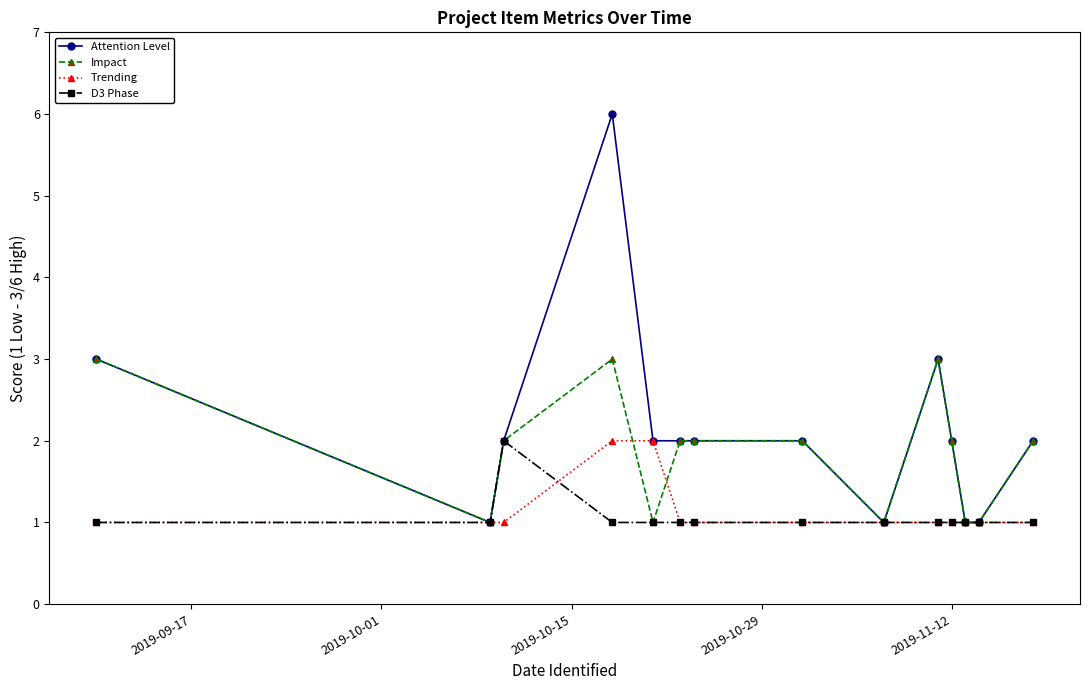

True or false: D3 Phase has more than 0 points higher than both neighbors.

True